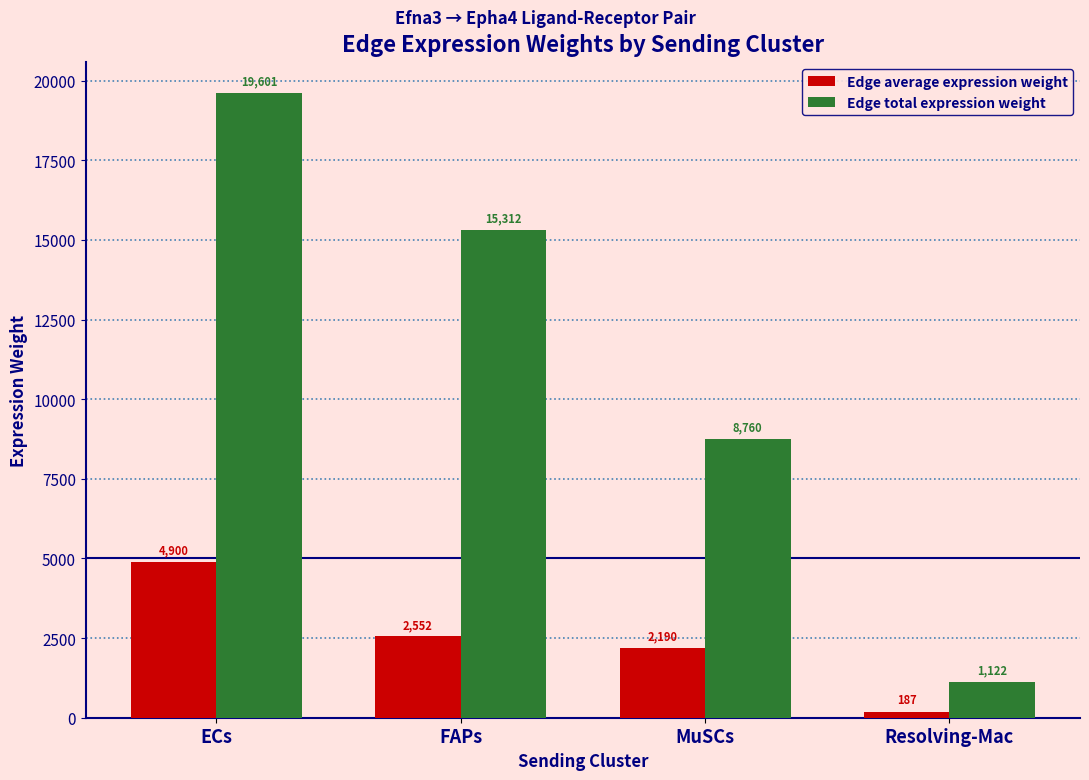

List the series in order of their peak value, lowest first.

Edge average expression weight, Edge total expression weight